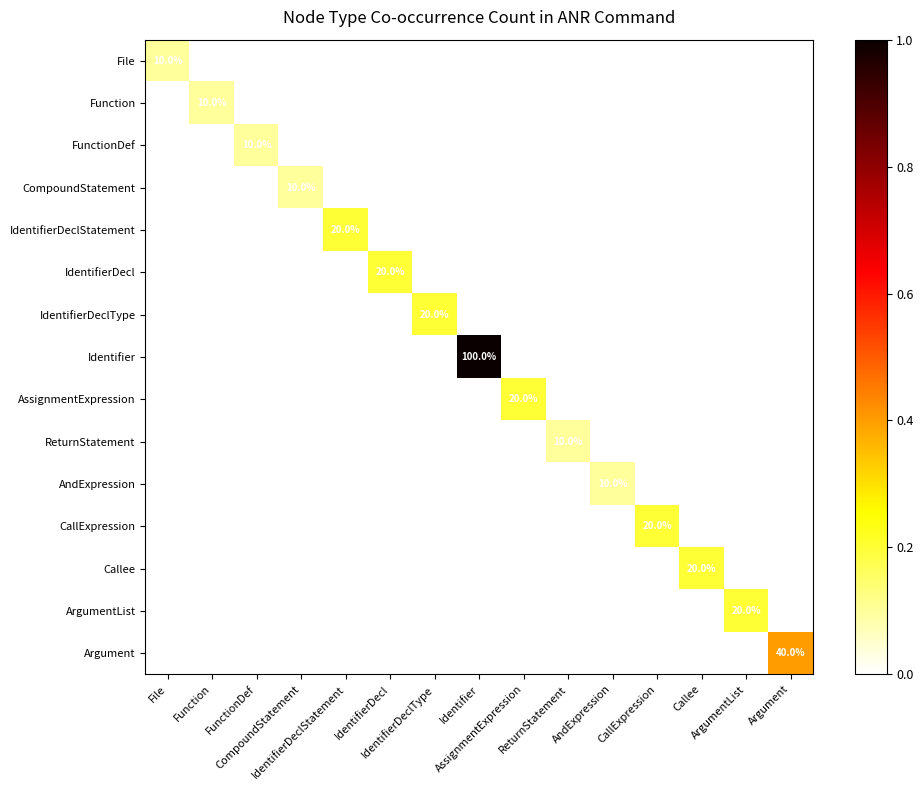

What is the total value across all series at CallExpression?

0.2